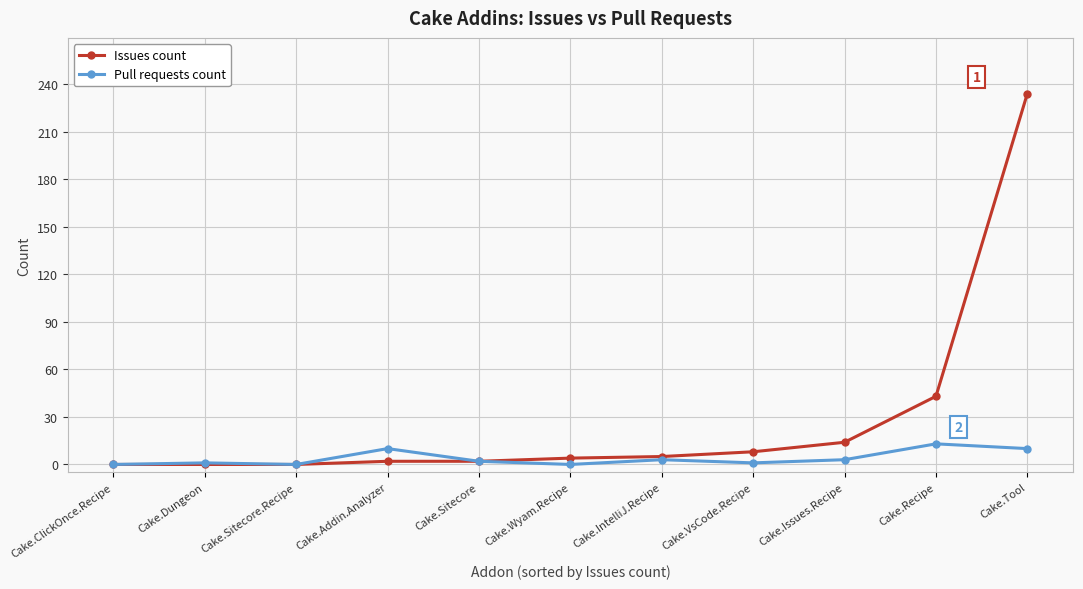

Which series has the largest range (max minus min)?

Issues count